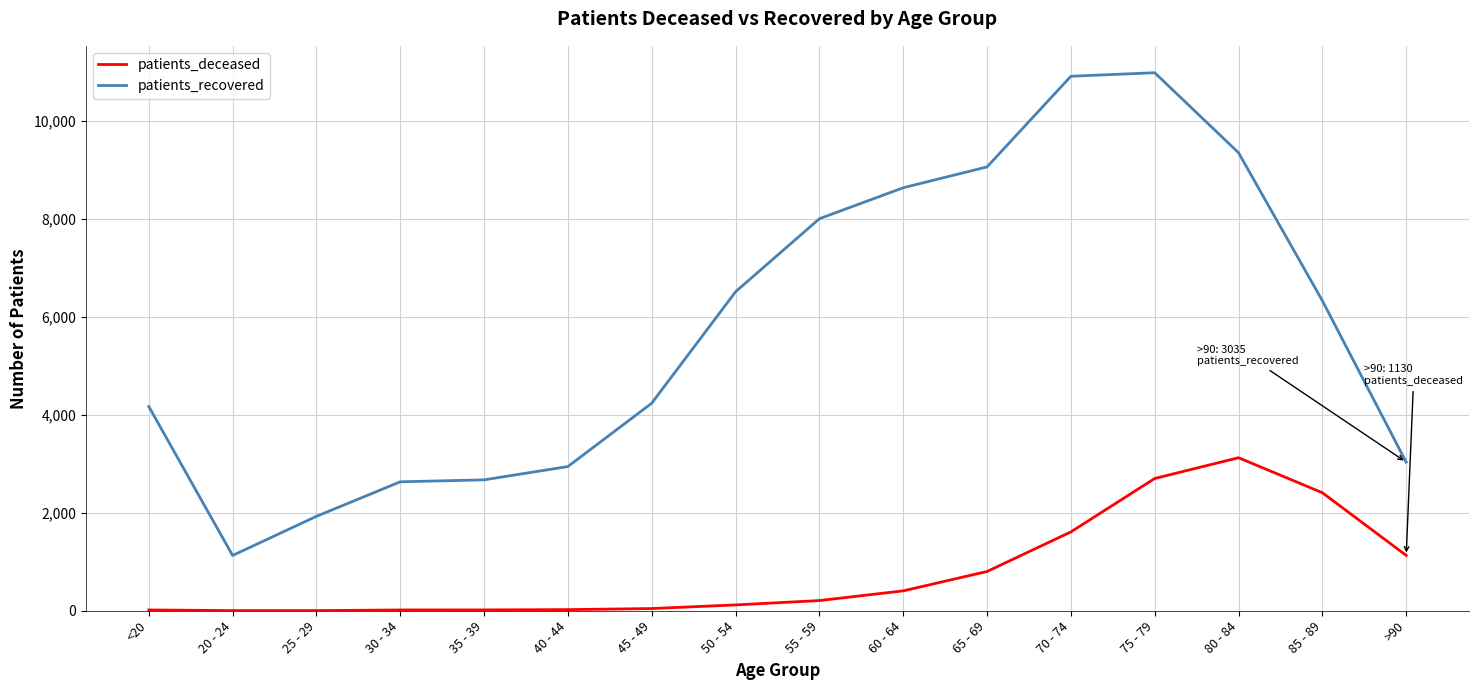

What is the difference between the maximum and minimum values in the patients_deceased series?

3122